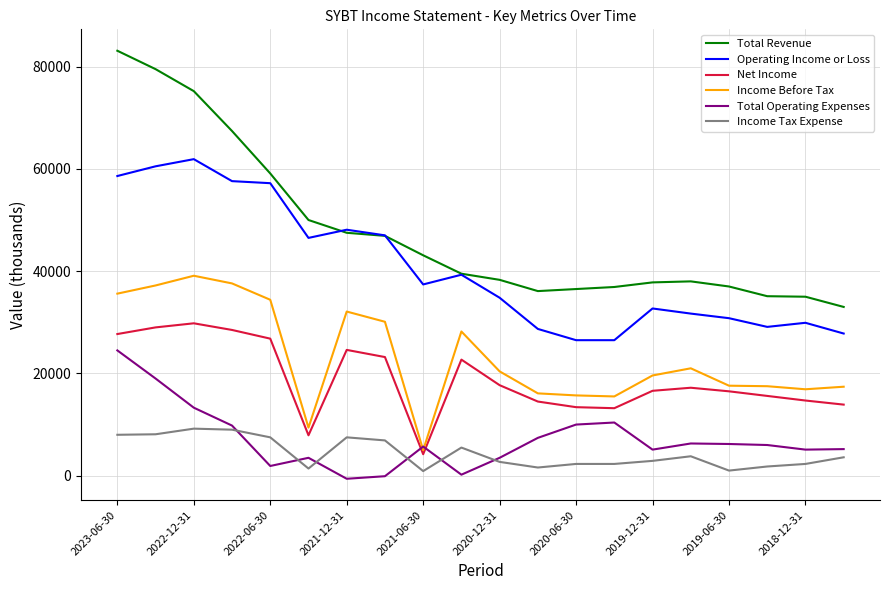

True or false: Total Revenue and Income Before Tax intersect in this chart.

False